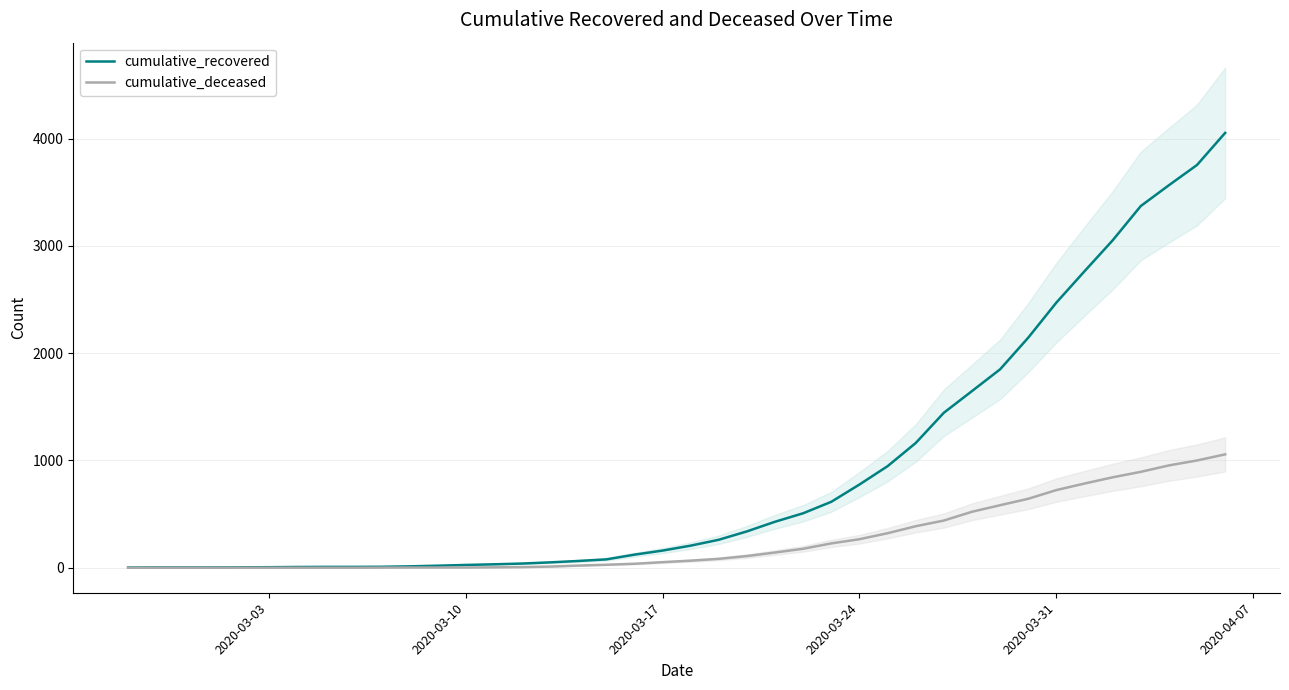

What is the highest value of the cumulative_deceased series?

1057